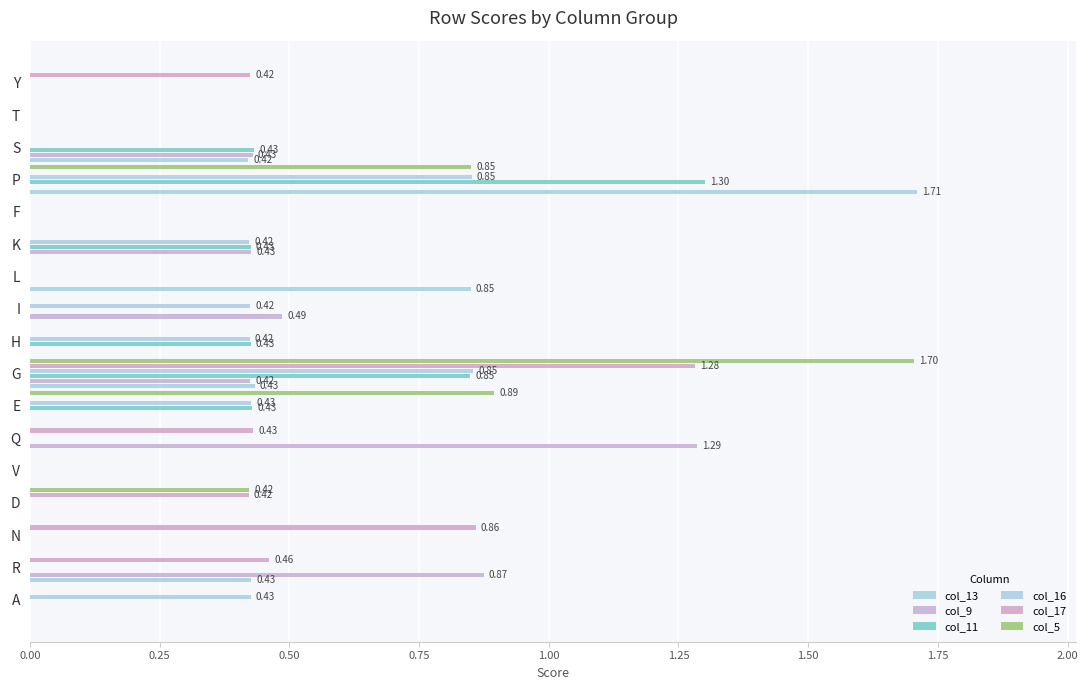

What are all the series names shown in the legend?

col_13, col_9, col_11, col_16, col_17, col_5